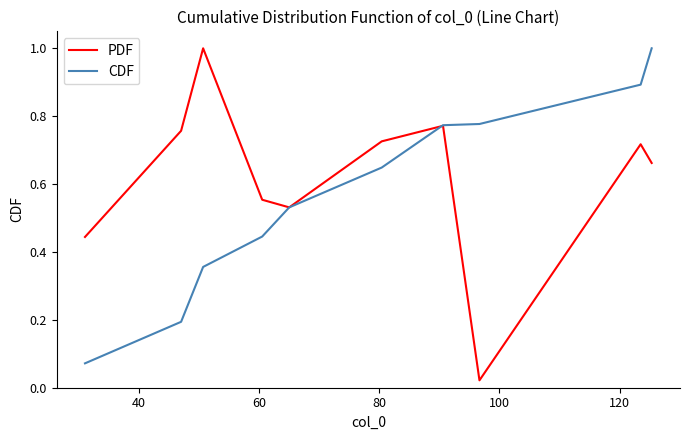

Which series has the largest total across all categories?

PDF